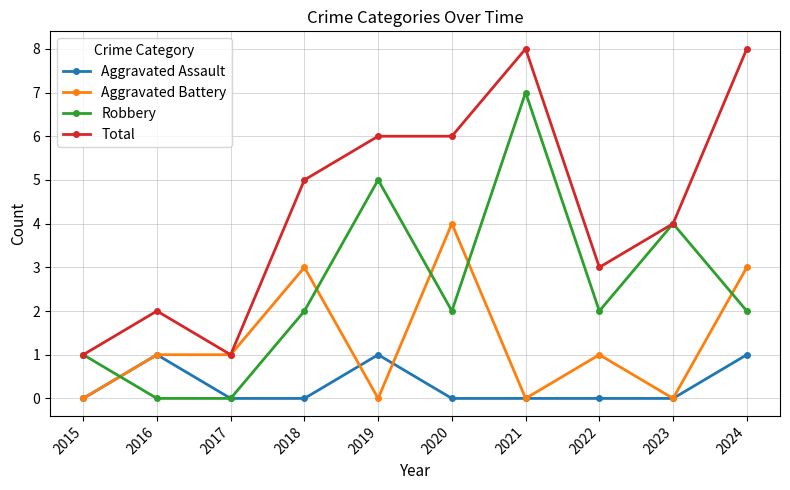

Reading left to right, list all the values displayed in this chart.

Aggravated Assault: 2015=0	2016=1	2017=0	2018=0	2019=1	2020=0	2021=0	2022=0	2023=0	2024=1
Aggravated Battery: 2015=0	2016=1	2017=1	2018=3	2019=0	2020=4	2021=0	2022=1	2023=0	2024=3
Robbery: 2015=1	2016=0	2017=0	2018=2	2019=5	2020=2	2021=7	2022=2	2023=4	2024=2
Total: 2015=1	2016=2	2017=1	2018=5	2019=6	2020=6	2021=8	2022=3	2023=4	2024=8